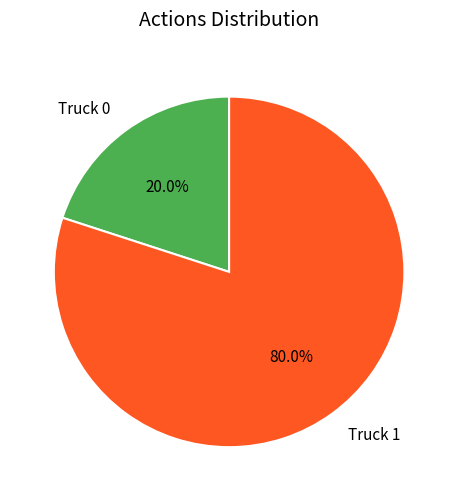

What is the smallest slice in the pie chart?

Truck 0